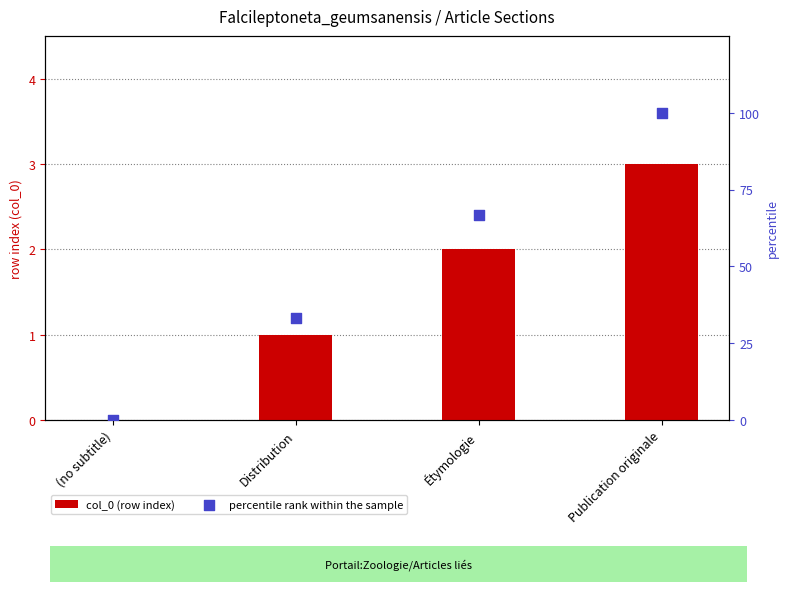

What are all the series names shown in the legend?

col_0 (row index), percentile rank within the sample